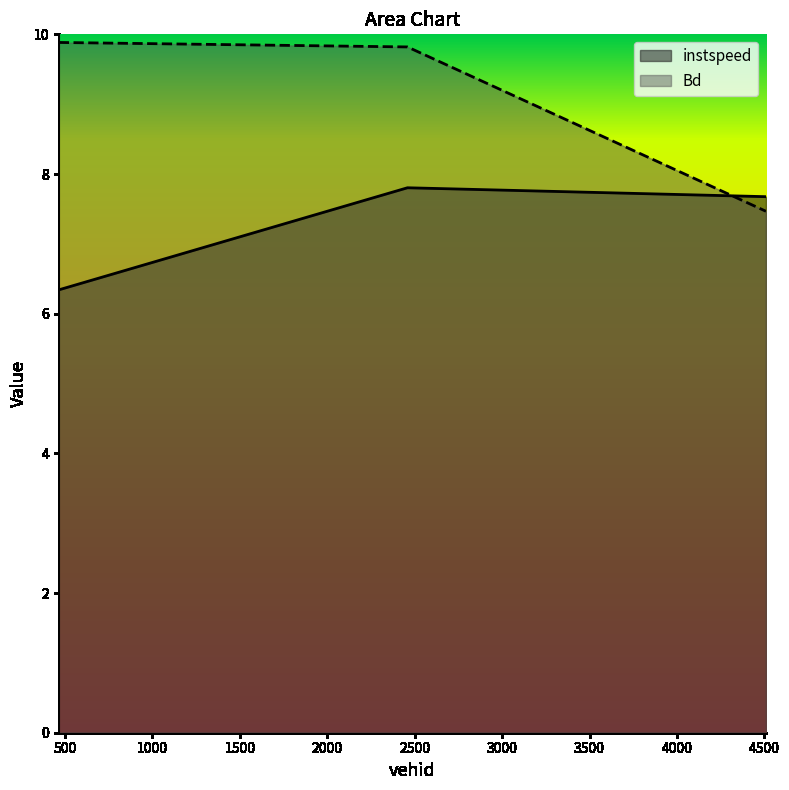

How many Bd values are between 7 and 9?

1